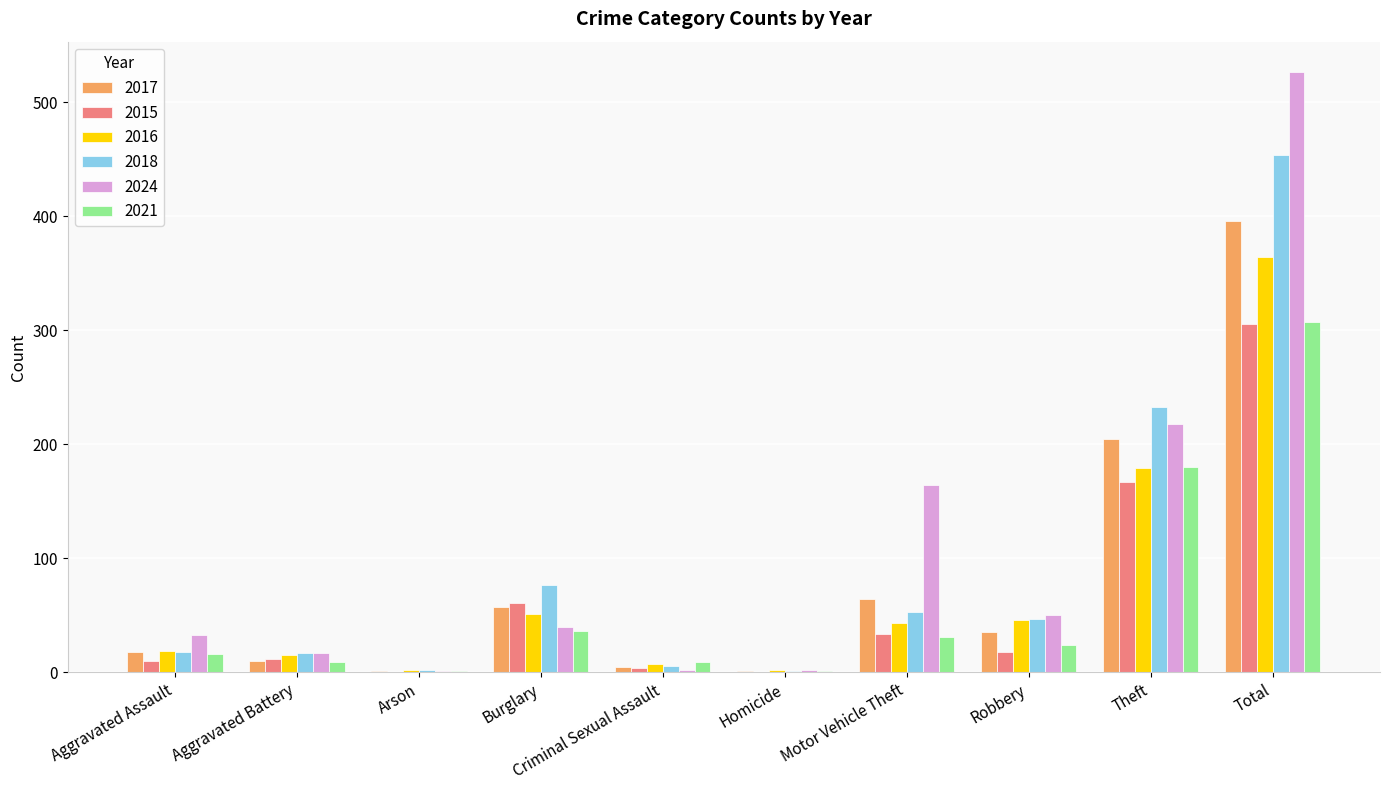

What value does the 2021 series have at Robbery?

24